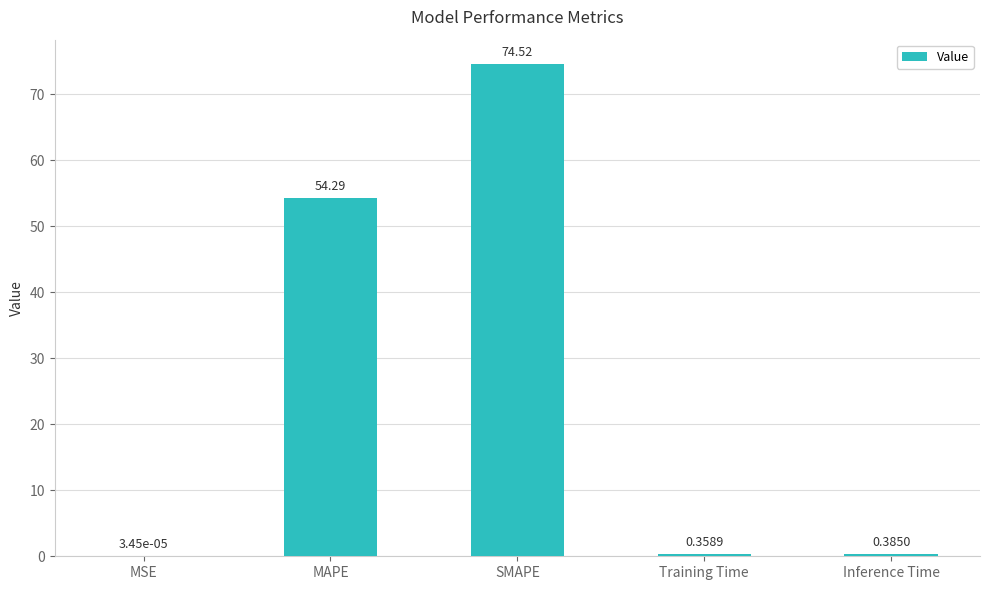

At which label is the value closest to 37?

MAPE